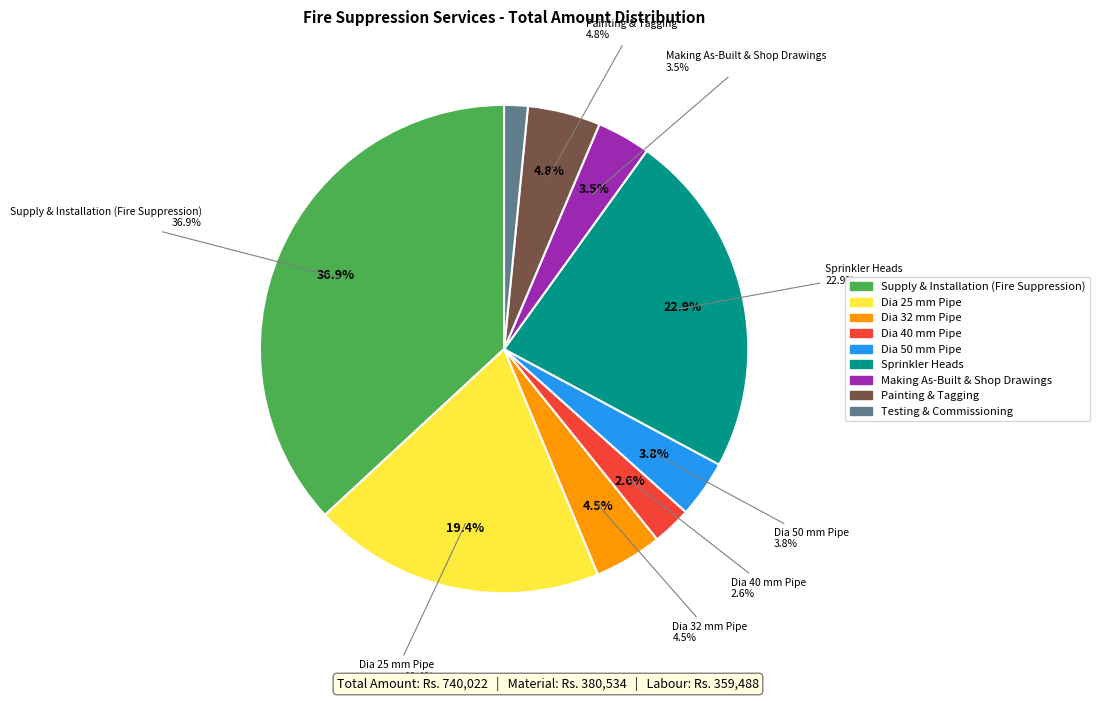

Does Painting & Tagging represent more than half of the total?

No